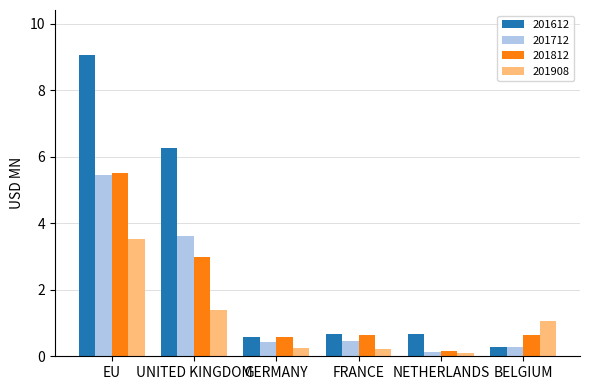

How many bars are there in total?

24